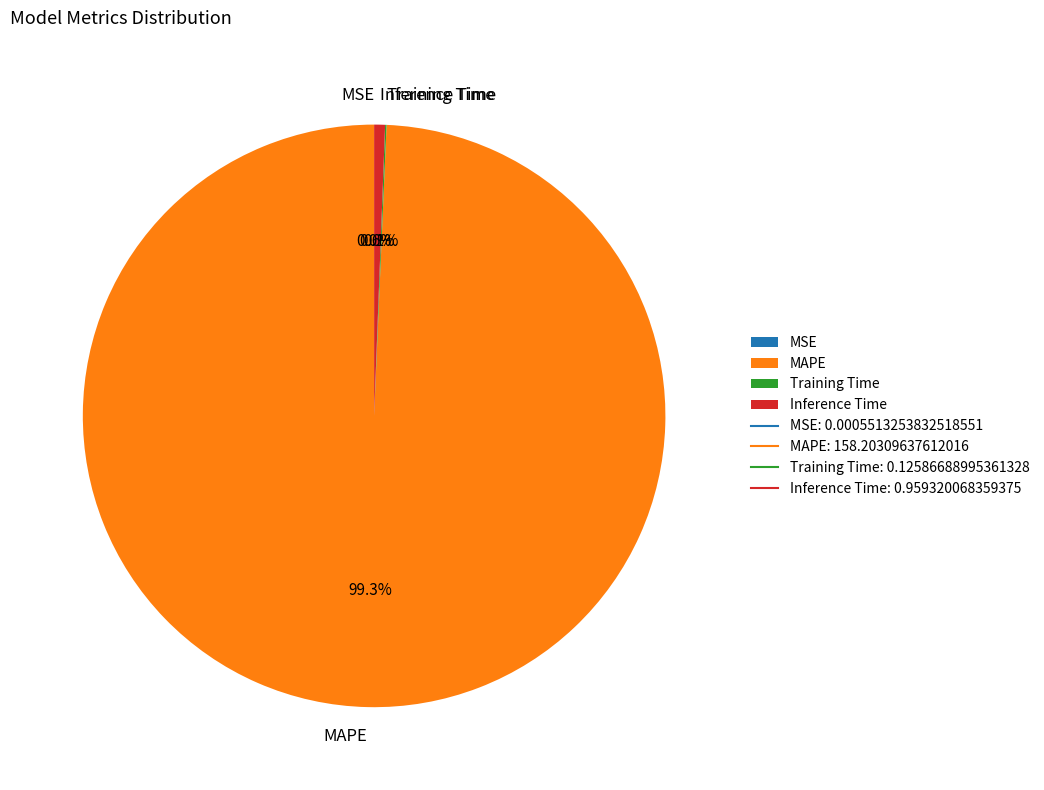

To the nearest percent, what percentage of the pie is MAPE?

99%